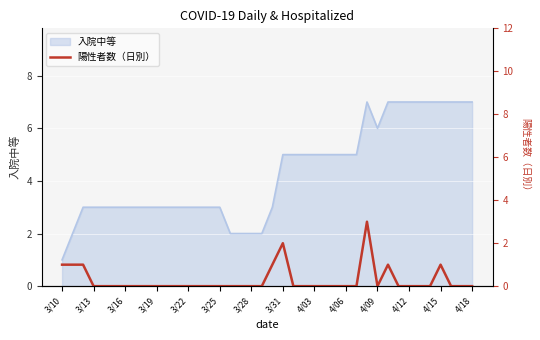

Is it true that 入院中等 equals 3 at 3/25?

True